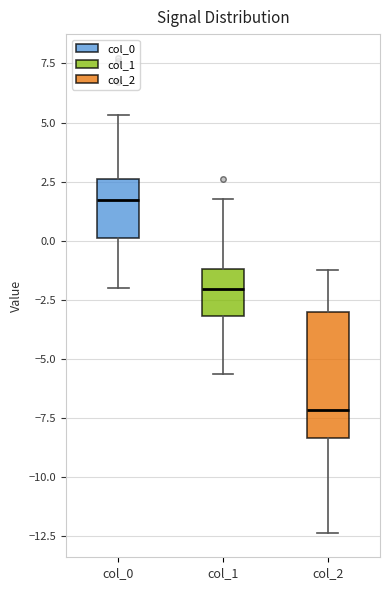

Which box is the tallest, from its lower edge to its upper edge?

col_2